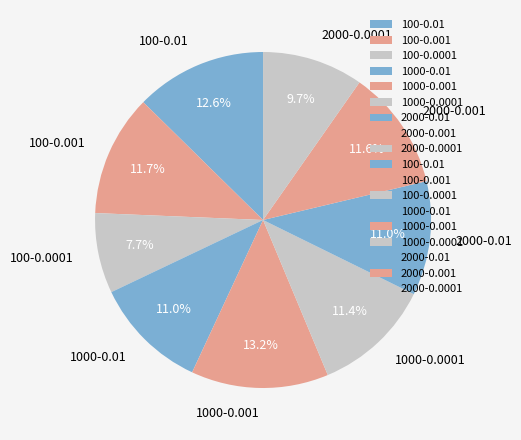

Does 100-0.01 represent more than half of the total?

No